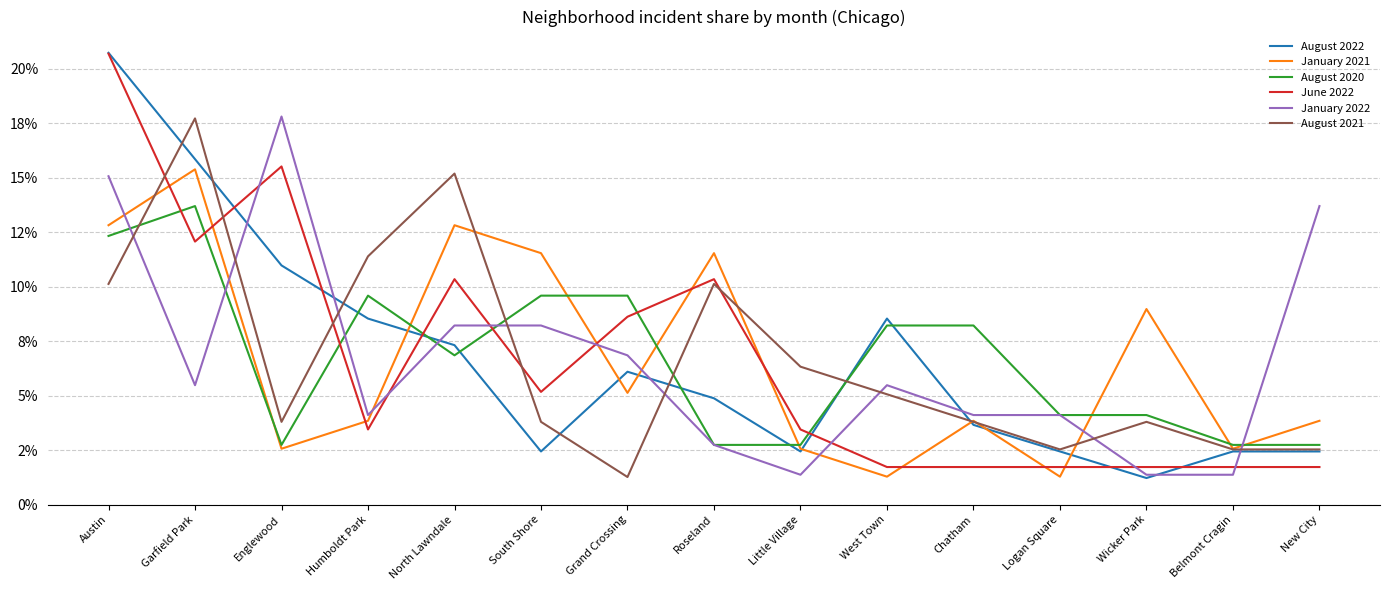

What is the total value across all series at Wicker Park?

0.2